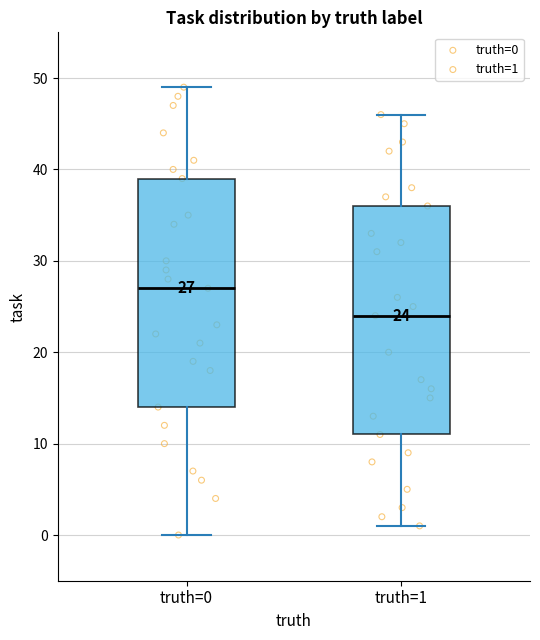

Which box has the lowest median line?

truth=1